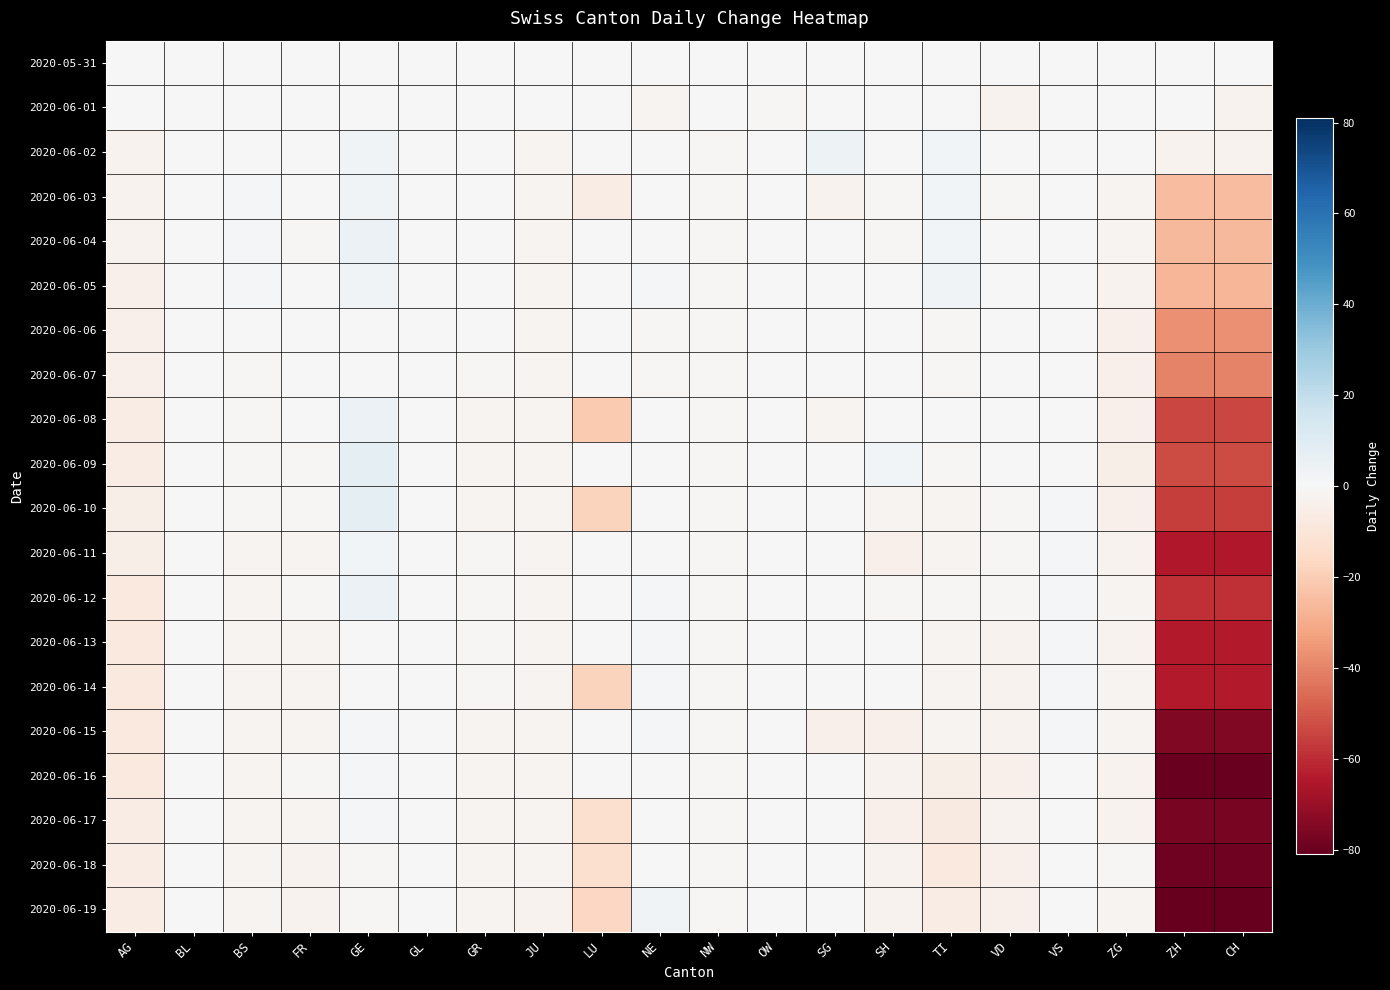

Reading left to right, transcribe all the data shown in this chart.

2020-05-31: AG=0	BL=0	BS=0	FR=0	GE=0	GL=0	GR=0	JU=0	LU=0	NE=0	NW=0	OW=0	SG=0	SH=0	TI=0	VD=0	VS=0	ZG=0	ZH=0	CH=0
2020-06-01: AG=0	BL=0	BS=0	FR=0	GE=0	GL=0	GR=0	JU=0	LU=0	NE=-2	NW=0	OW=-1	SG=0	SH=0	TI=0	VD=-3	VS=0	ZG=0	ZH=0	CH=-3
2020-06-02: AG=-3	BL=0	BS=0	FR=0	GE=3	GL=0	GR=0	JU=-2	LU=0	NE=0	NW=-1	OW=0	SG=4	SH=0	TI=2	VD=0	VS=0	ZG=0	ZH=-3	CH=-3
2020-06-03: AG=-3	BL=0	BS=1	FR=0	GE=3	GL=0	GR=0	JU=-2	LU=-6	NE=0	NW=-1	OW=0	SG=-3	SH=-1	TI=2	VD=-1	VS=0	ZG=-2	ZH=-25	CH=-25
2020-06-04: AG=-3	BL=0	BS=1	FR=-1	GE=5	GL=0	GR=0	JU=-2	LU=0	NE=0	NW=-1	OW=0	SG=0	SH=-1	TI=2	VD=0	VS=0	ZG=-2	ZH=-26	CH=-26
2020-06-05: AG=-4	BL=0	BS=1	FR=0	GE=3	GL=0	GR=0	JU=-2	LU=0	NE=1	NW=-1	OW=0	SG=0	SH=0	TI=3	VD=0	VS=0	ZG=-3	ZH=-27	CH=-27
2020-06-06: AG=-4	BL=0	BS=0	FR=0	GE=0	GL=0	GR=0	JU=-2	LU=0	NE=-1	NW=-1	OW=0	SG=0	SH=0	TI=-1	VD=0	VS=0	ZG=-4	ZH=-37	CH=-37
2020-06-07: AG=-4	BL=0	BS=-1	FR=0	GE=0	GL=0	GR=-1	JU=-2	LU=0	NE=-1	NW=-1	OW=0	SG=0	SH=0	TI=-1	VD=0	VS=0	ZG=-4	ZH=-40	CH=-40
2020-06-08: AG=-6	BL=0	BS=-1	FR=0	GE=5	GL=0	GR=-2	JU=-2	LU=-21	NE=0	NW=-1	OW=0	SG=-2	SH=0	TI=0	VD=0	VS=0	ZG=-4	ZH=-54	CH=-54
2020-06-09: AG=-6	BL=0	BS=-1	FR=-1	GE=8	GL=0	GR=-2	JU=-2	LU=0	NE=0	NW=-1	OW=0	SG=0	SH=2	TI=-1	VD=0	VS=0	ZG=-5	ZH=-53	CH=-53
2020-06-10: AG=-5	BL=0	BS=-1	FR=-1	GE=7	GL=0	GR=-2	JU=-2	LU=-18	NE=0	NW=-1	OW=0	SG=0	SH=-2	TI=-2	VD=-1	VS=1	ZG=-4	ZH=-56	CH=-56
2020-06-11: AG=-5	BL=0	BS=-2	FR=-2	GE=2	GL=0	GR=-1	JU=-2	LU=0	NE=0	NW=-1	OW=0	SG=0	SH=-4	TI=-2	VD=-1	VS=1	ZG=-3	ZH=-65	CH=-65
2020-06-12: AG=-8	BL=0	BS=-2	FR=-1	GE=5	GL=0	GR=-1	JU=-2	LU=0	NE=1	NW=-1	OW=0	SG=0	SH=-1	TI=-1	VD=-1	VS=1	ZG=-2	ZH=-59	CH=-59
2020-06-13: AG=-8	BL=0	BS=-2	FR=-2	GE=0	GL=0	GR=-1	JU=-2	LU=0	NE=1	NW=-1	OW=0	SG=0	SH=0	TI=-2	VD=-3	VS=1	ZG=-3	ZH=-64	CH=-64
2020-06-14: AG=-8	BL=0	BS=-2	FR=-2	GE=0	GL=0	GR=-1	JU=-2	LU=-18	NE=1	NW=-1	OW=0	SG=0	SH=0	TI=-2	VD=-3	VS=1	ZG=-2	ZH=-64	CH=-64
2020-06-15: AG=-8	BL=0	BS=-2	FR=-2	GE=1	GL=0	GR=-2	JU=-2	LU=0	NE=1	NW=-1	OW=0	SG=-4	SH=-4	TI=-2	VD=-3	VS=1	ZG=-2	ZH=-75	CH=-75
2020-06-16: AG=-8	BL=0	BS=-2	FR=-1	GE=1	GL=0	GR=-2	JU=-2	LU=0	NE=0	NW=-1	OW=0	SG=0	SH=-3	TI=-5	VD=-4	VS=0	ZG=-3	ZH=-80	CH=-80
2020-06-17: AG=-6	BL=0	BS=-2	FR=-2	GE=1	GL=0	GR=-2	JU=-2	LU=-13	NE=0	NW=-1	OW=0	SG=0	SH=-4	TI=-7	VD=-3	VS=0	ZG=-3	ZH=-77	CH=-77
2020-06-18: AG=-6	BL=0	BS=-2	FR=-3	GE=-1	GL=0	GR=-2	JU=-2	LU=-13	NE=0	NW=-1	OW=0	SG=0	SH=-3	TI=-8	VD=-4	VS=0	ZG=-1	ZH=-79	CH=-79
2020-06-19: AG=-6	BL=0	BS=-2	FR=-3	GE=-1	GL=0	GR=-2	JU=-3	LU=-17	NE=3	NW=-1	OW=0	SG=0	SH=-3	TI=-6	VD=-4	VS=0	ZG=-2	ZH=-81	CH=-81